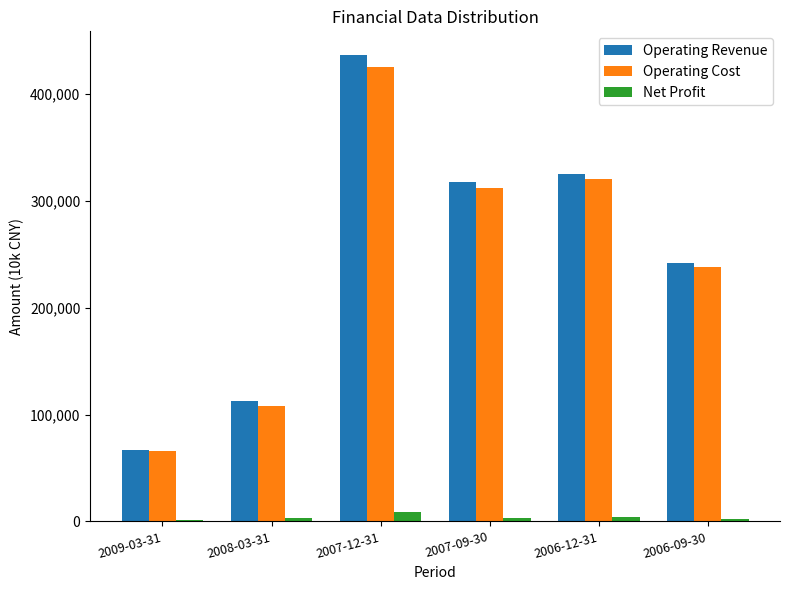

Does the chart contain stacked bars?

No